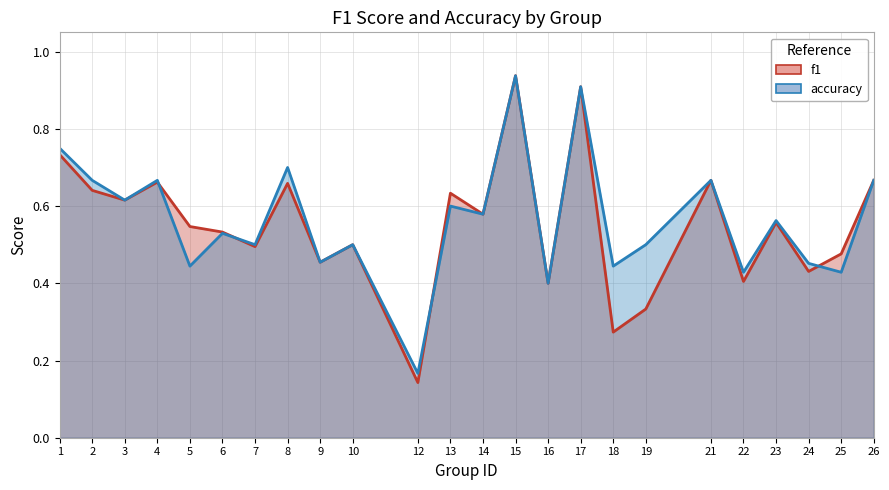

What is the value of the accuracy point at the 21st from the left?

0.6